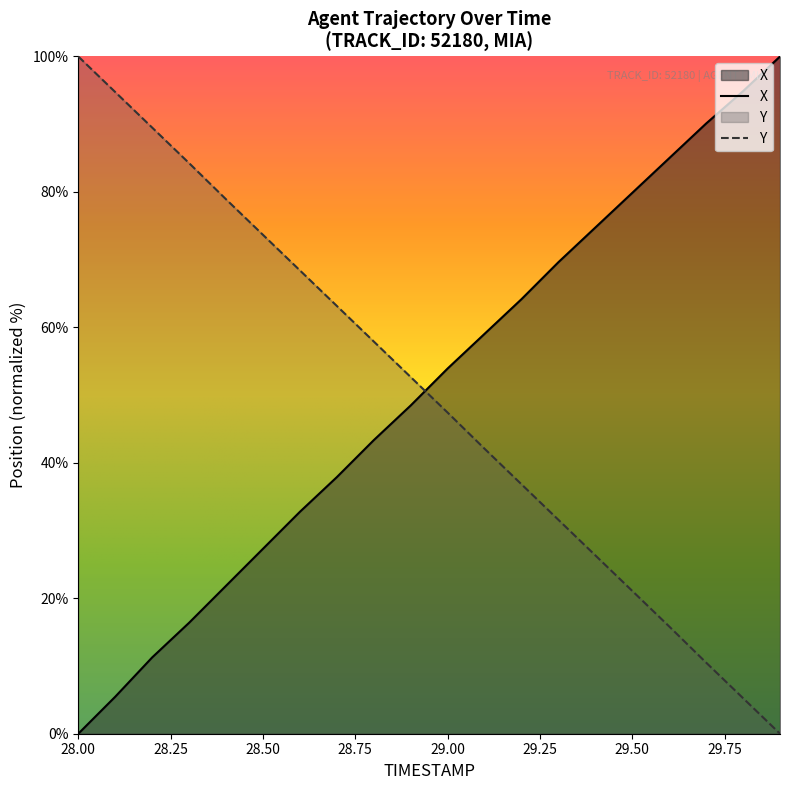

What is the difference between the maximum and minimum values in the Y series?

100.0